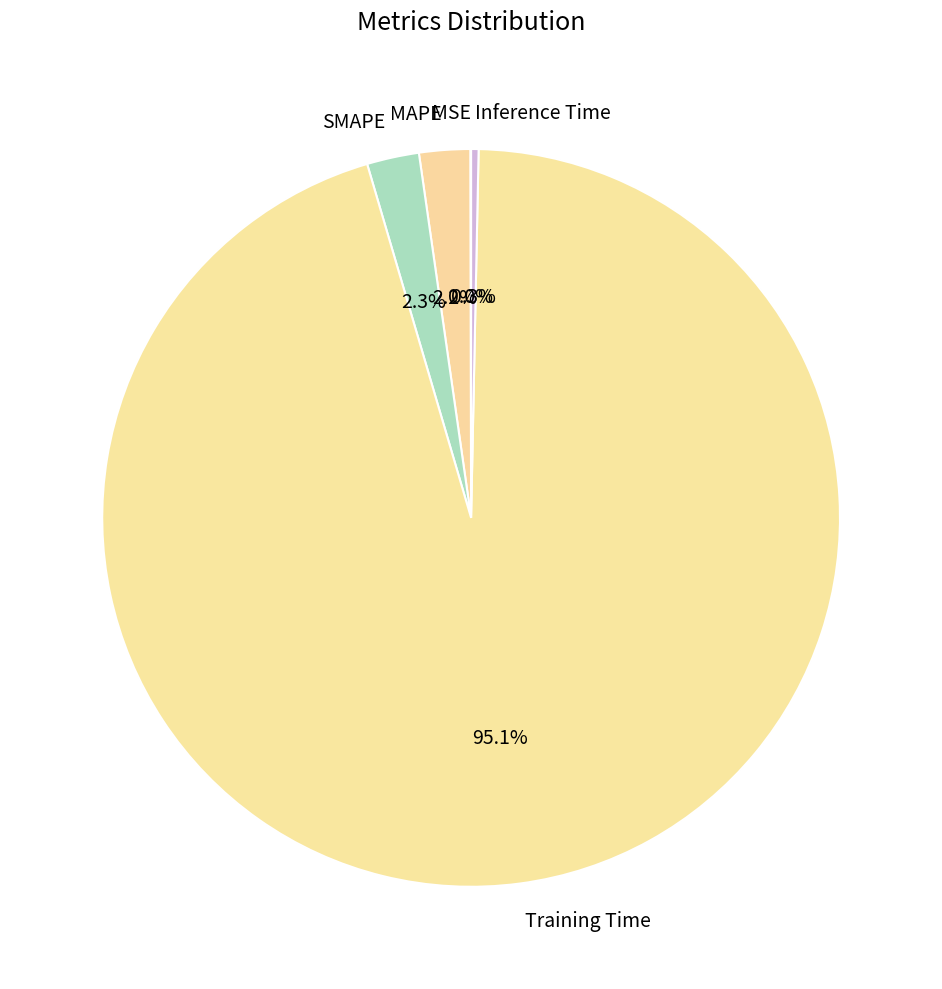

How much of the chart is everything except Inference Time?

99.7%